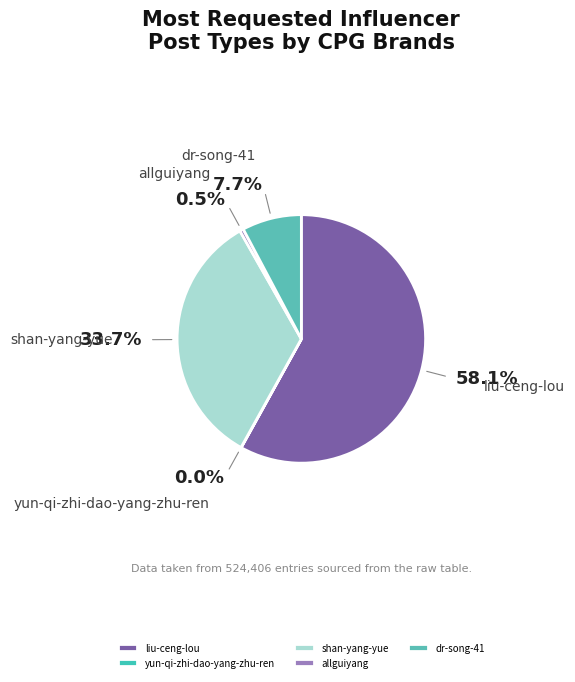

Which category has the biggest portion of the pie?

liu-ceng-lou